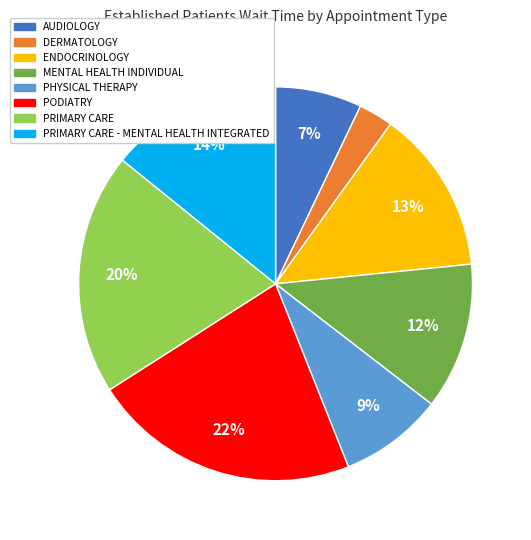

How many slices are in this pie chart?

8